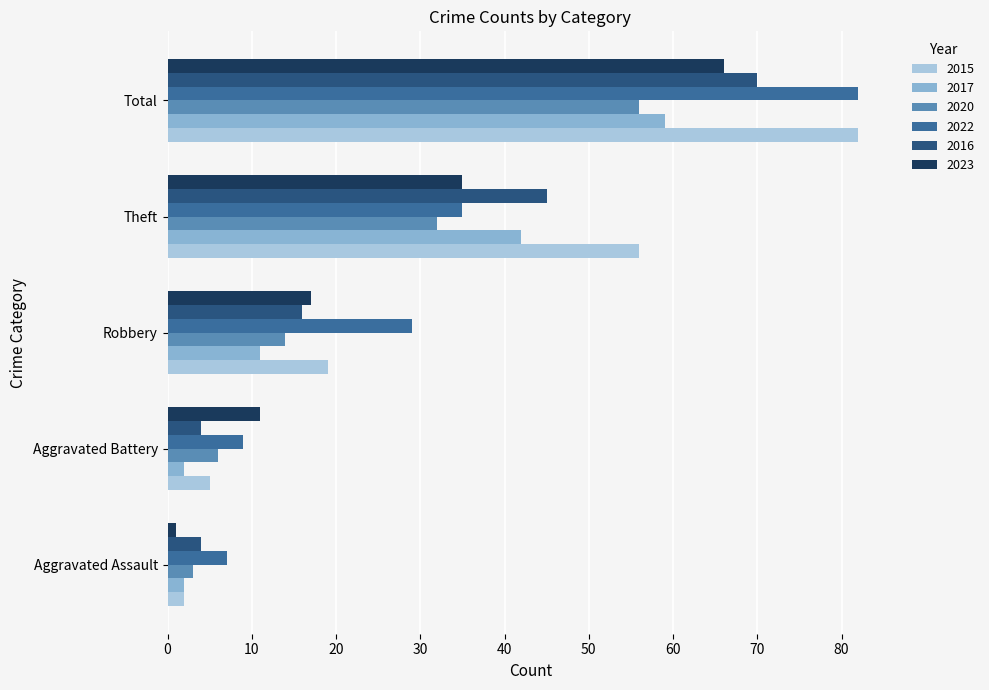

Which series has the largest range (max minus min)?

2015